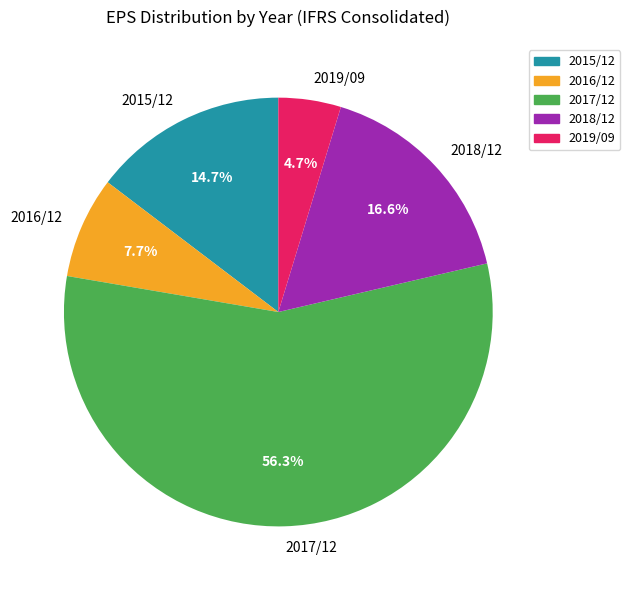

Is there any slice that represents more than half of the pie?

Yes